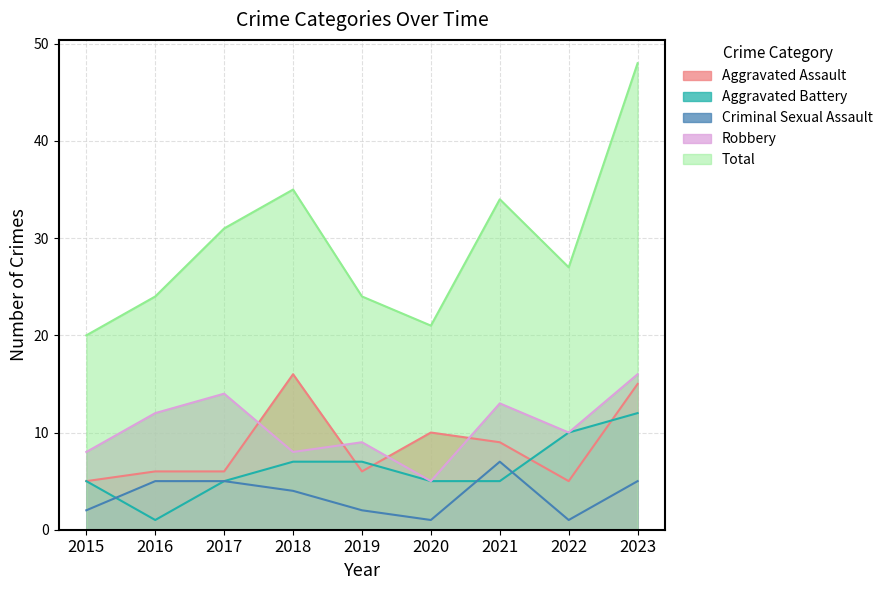

At which label does Robbery reach its minimum?

2020